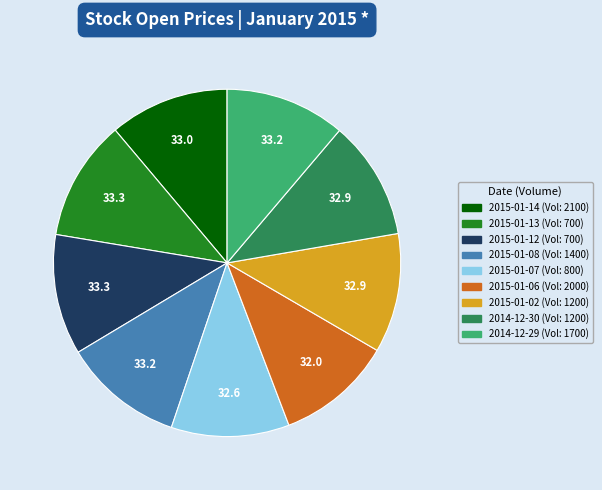

Is there a majority slice in this chart?

No